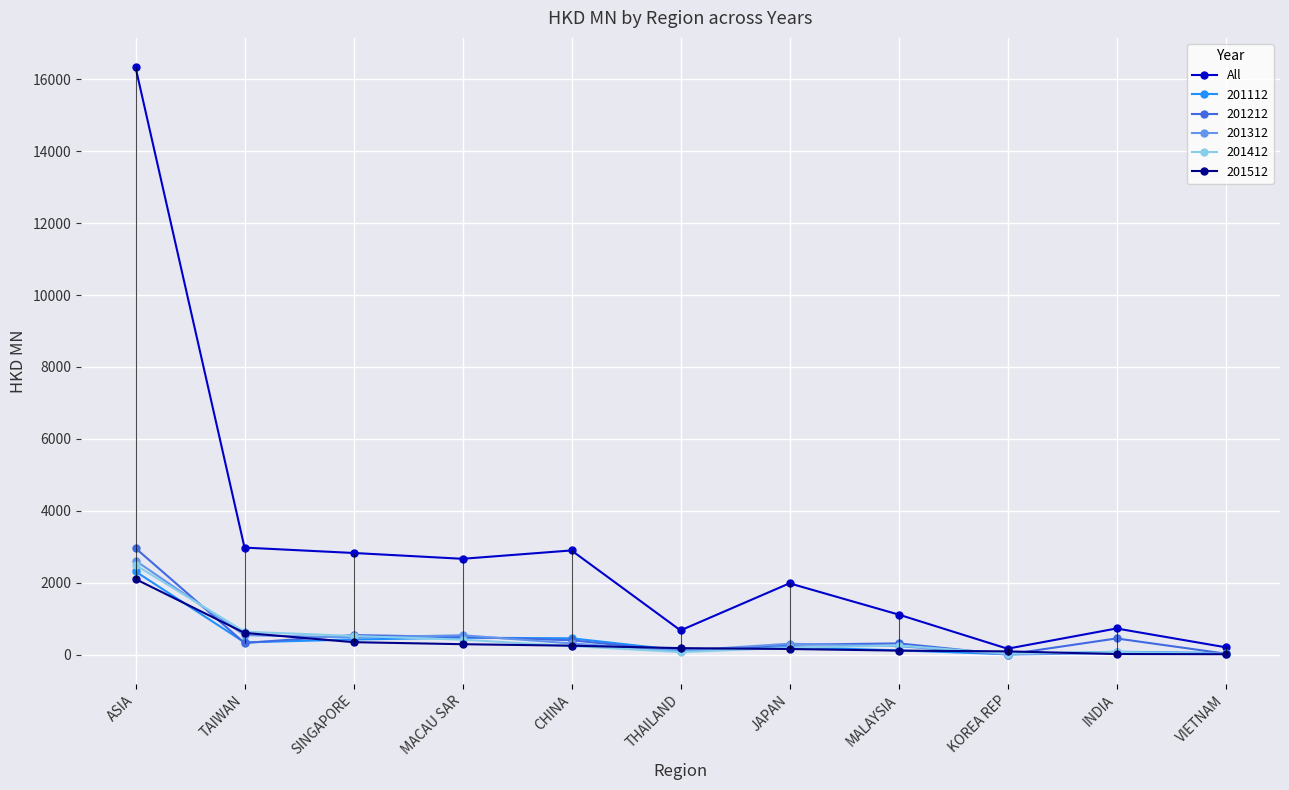

Approximately how many times larger is the value at KOREA REP compared to SINGAPORE?

0.1